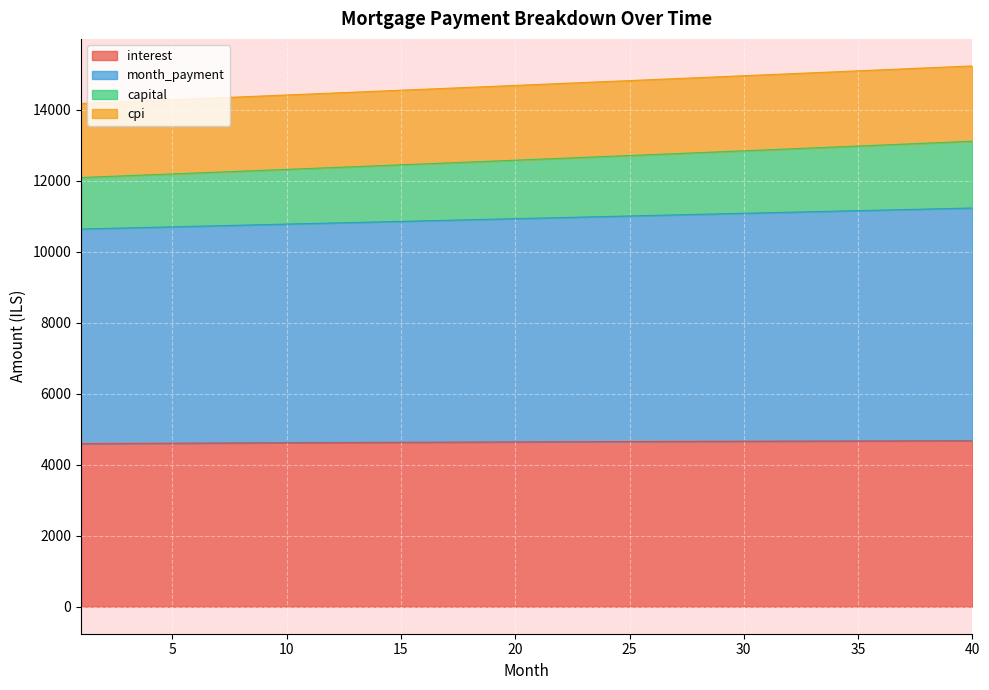

What is the difference between the highest and lowest values at 16?

9941.3